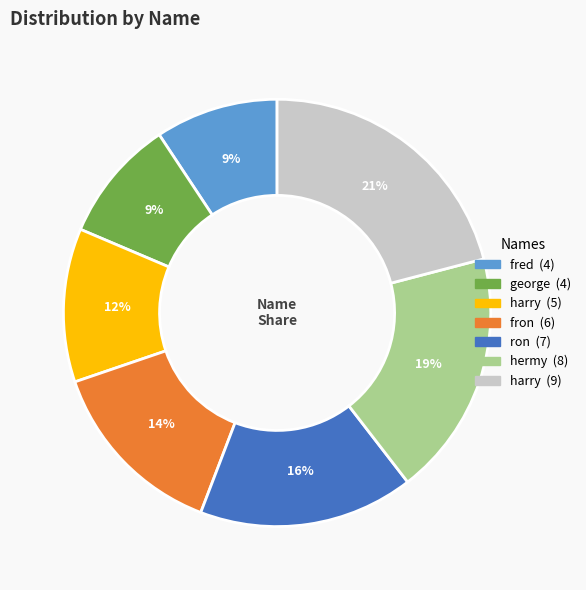

Is there any slice that represents more than half of the pie?

No